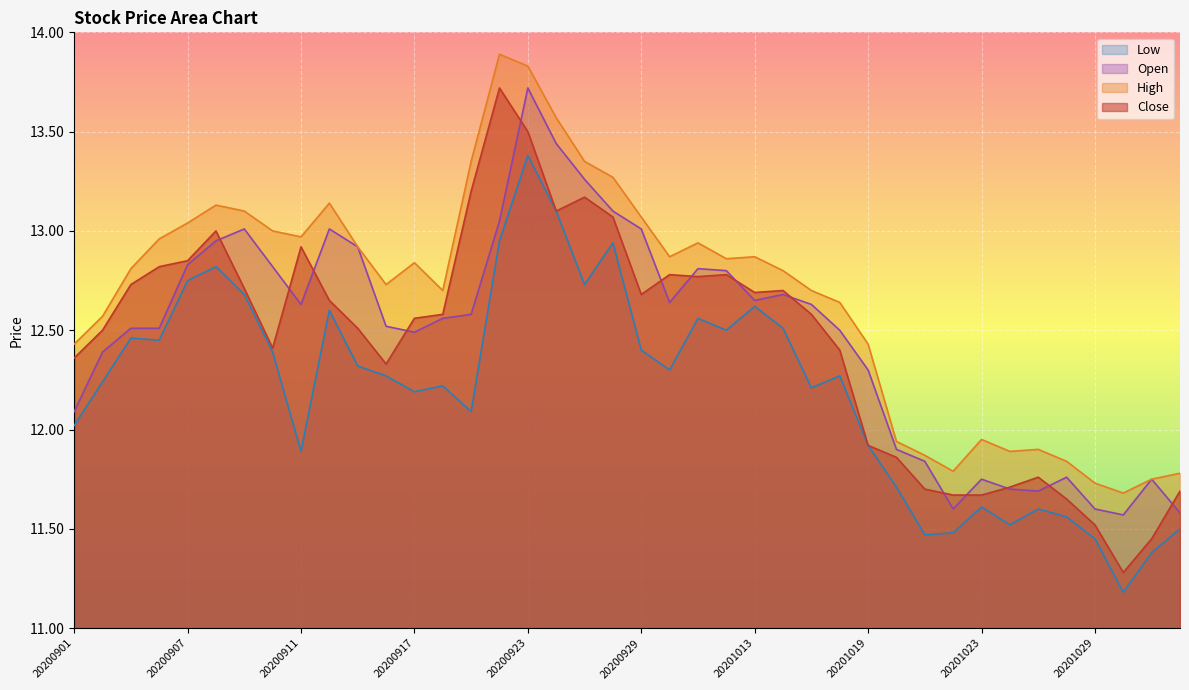

List the series in order of their peak value, lowest first.

Low, Open, Close, High